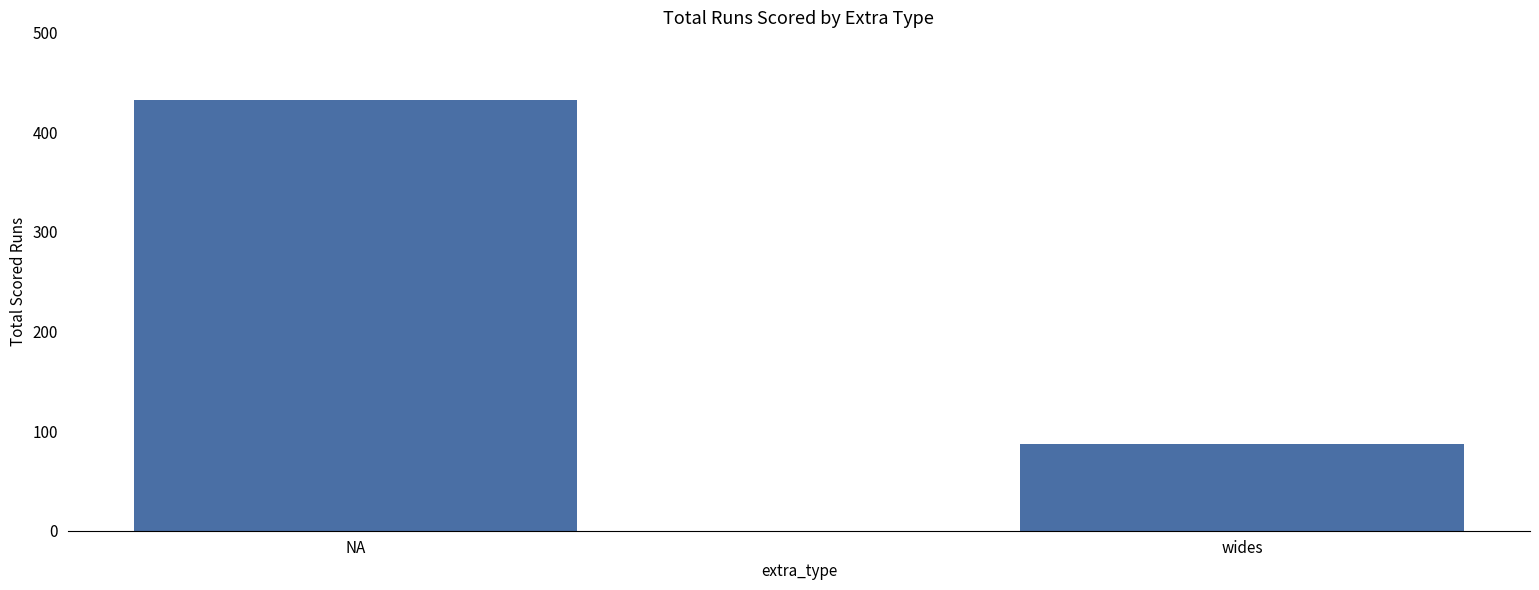

Count the values in the range 87 to 432.

2